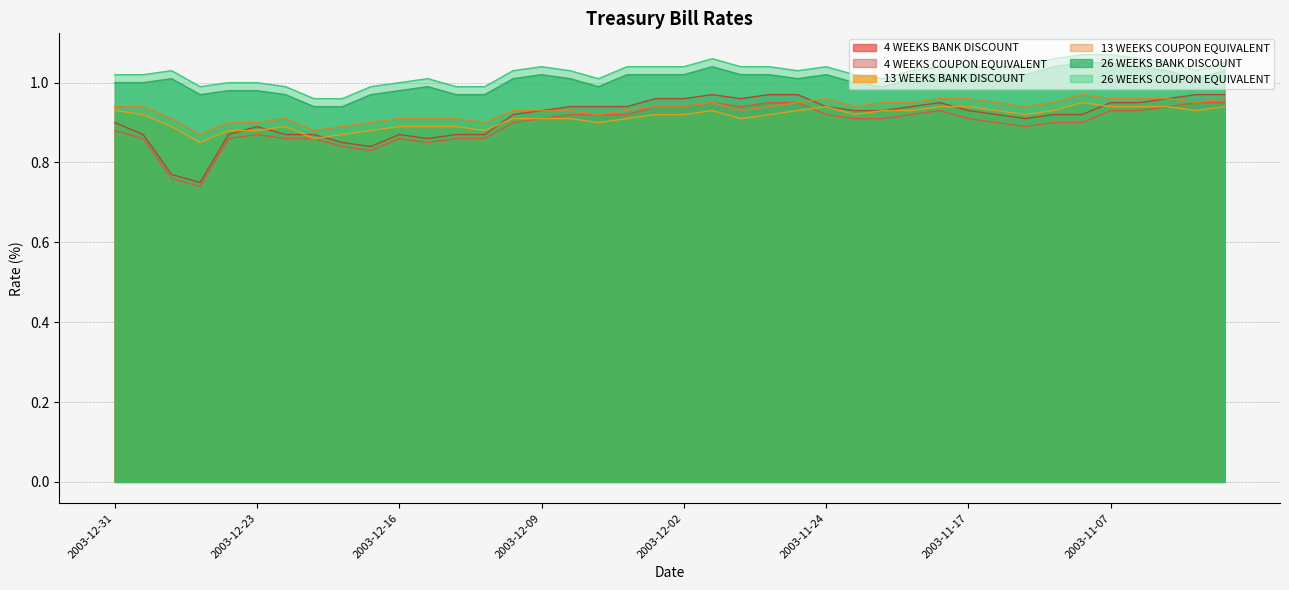

What is the minimum value shown in the chart?

0.7